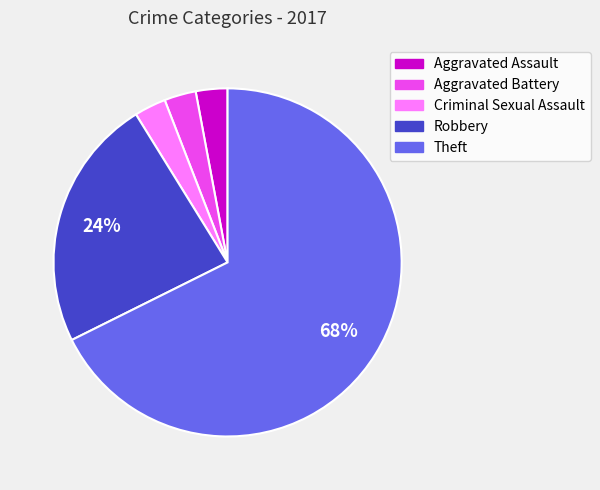

What percentage is the Aggravated Battery slice, to the nearest percent?

3%